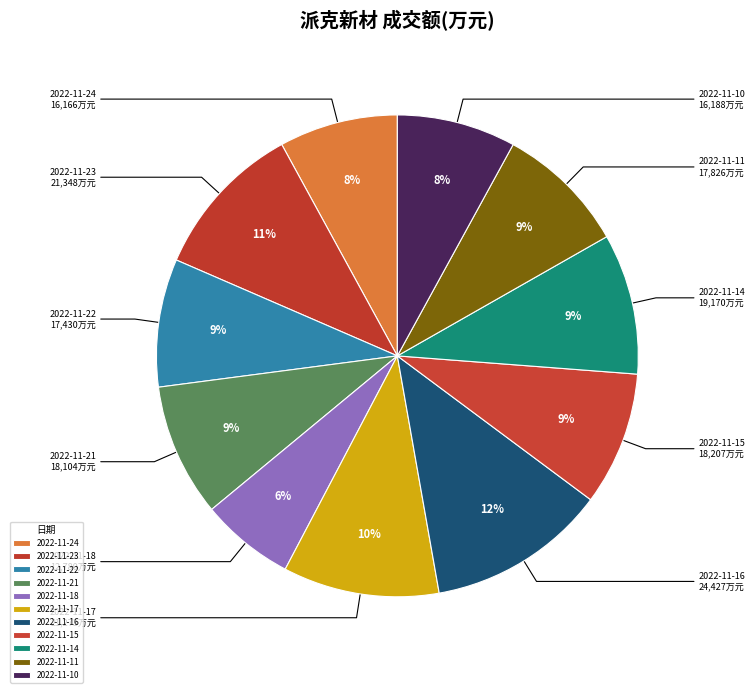

Between 2022-11-11 and 2022-11-10, which is larger?

2022-11-11